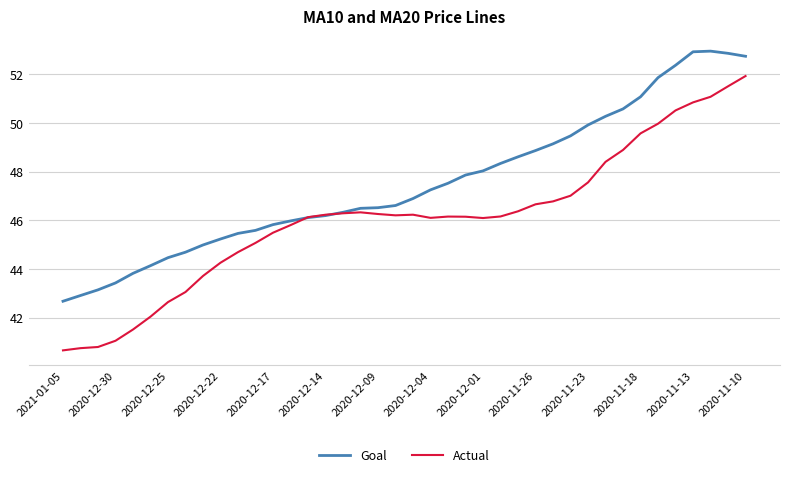

What is the minimum value for Actual?

40.7